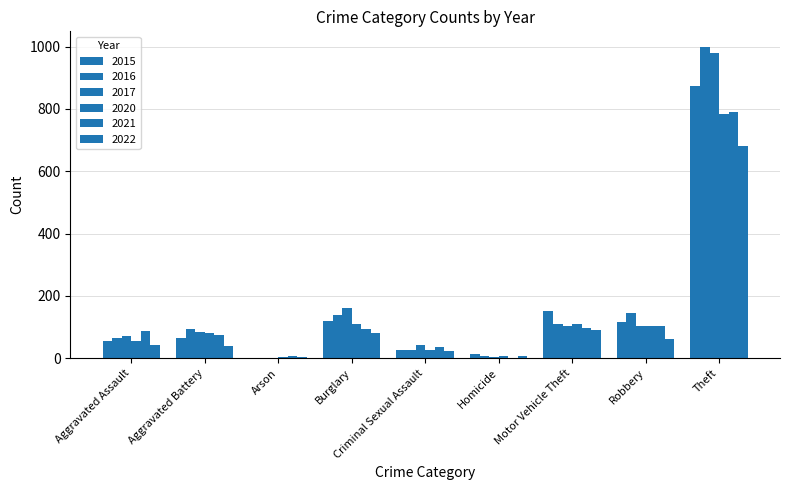

What is the label of the 5th bar from the left?

Criminal Sexual Assault